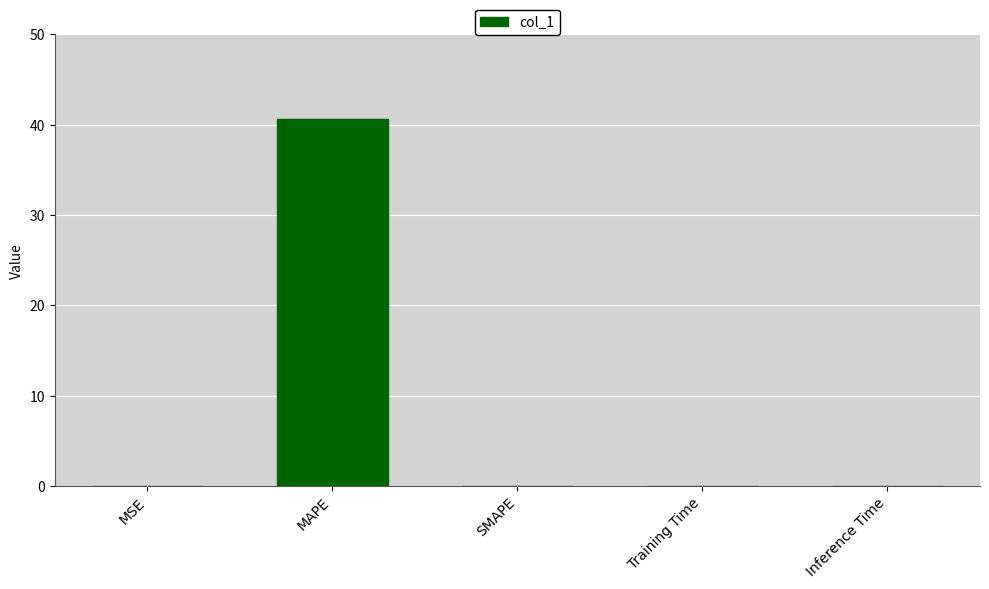

Are the bars horizontal?

No